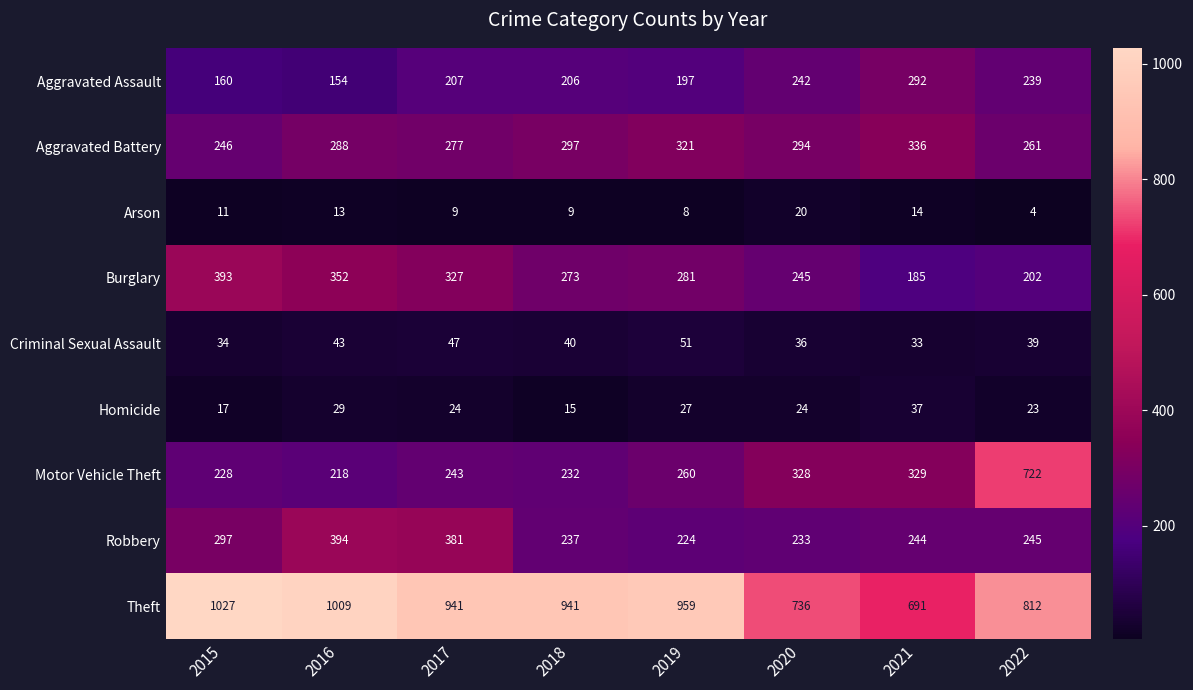

How many categories are shown in the chart?

8